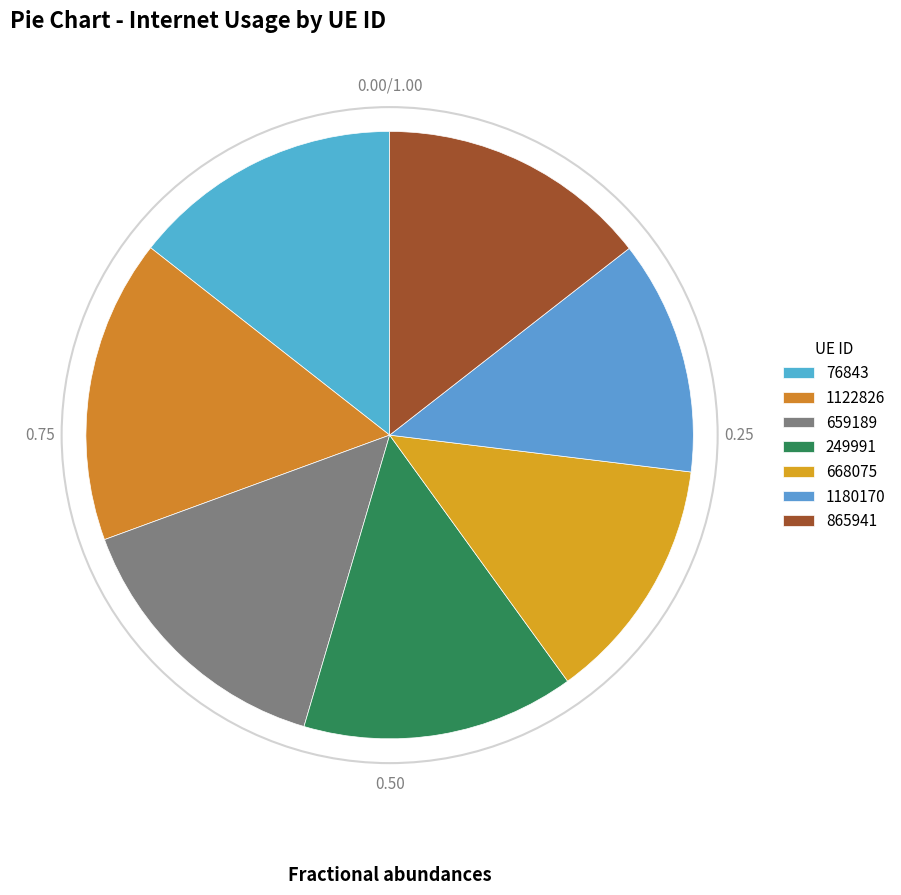

Count the number of slices in the pie.

7